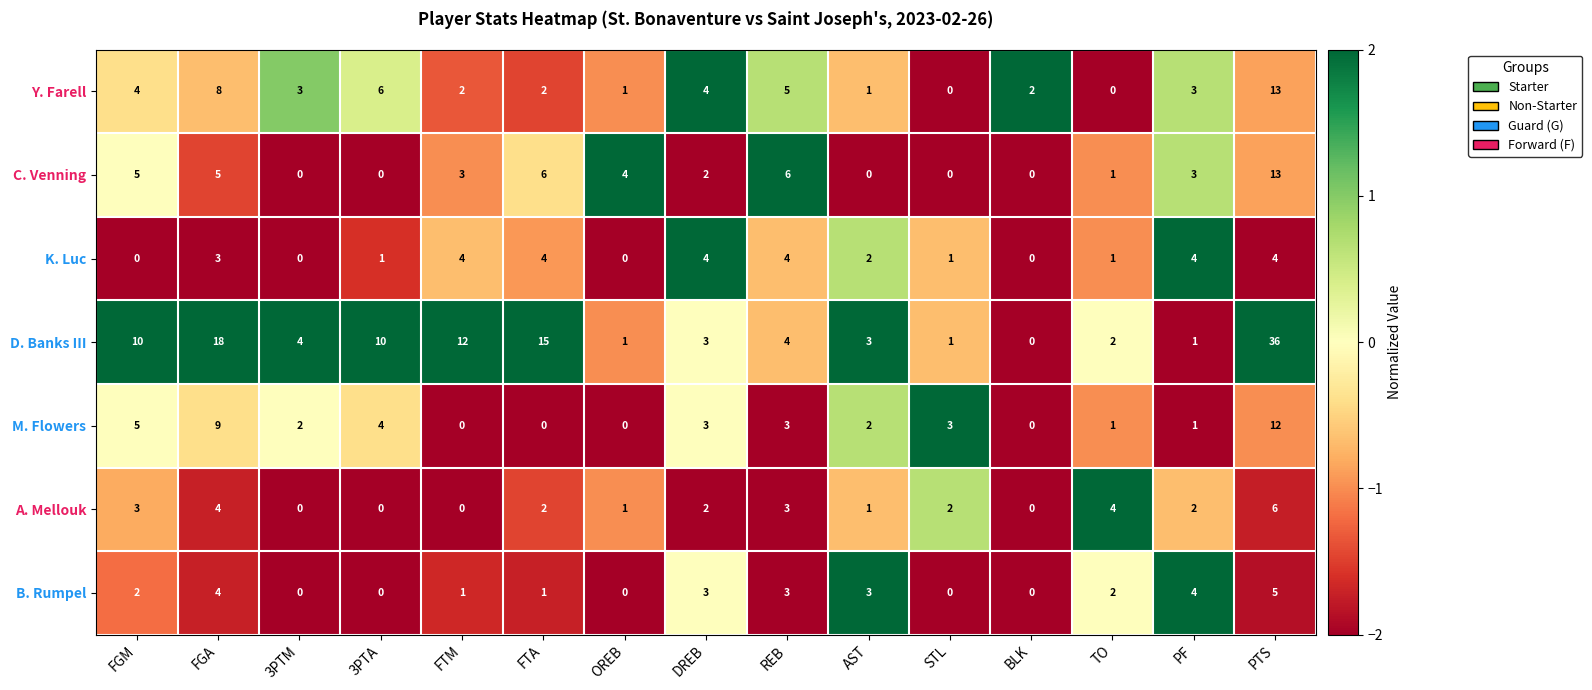

Which series has the largest total across all categories?

D. Banks III